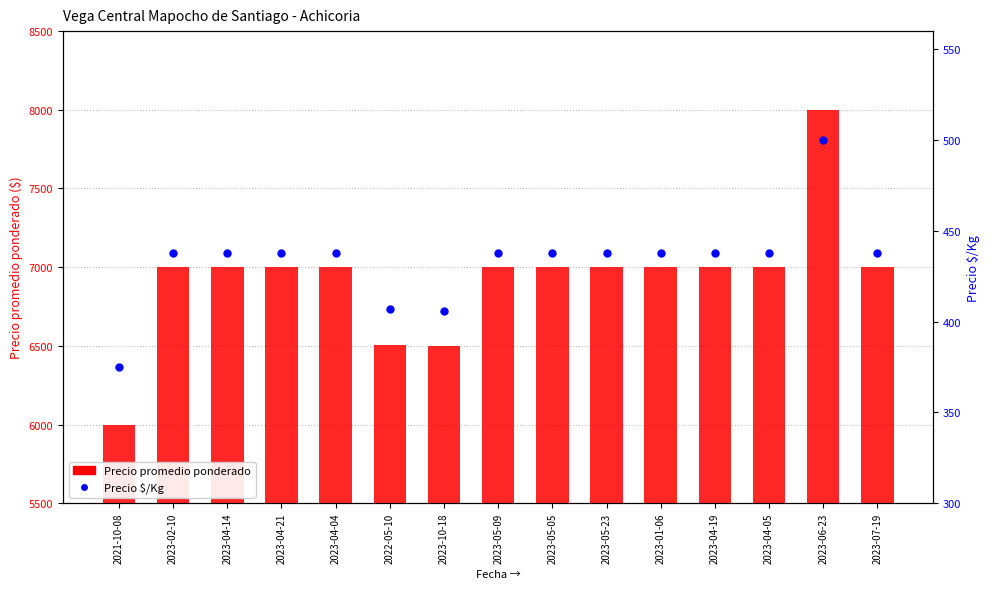

What is the total value across all series at 2023-04-21?

7438